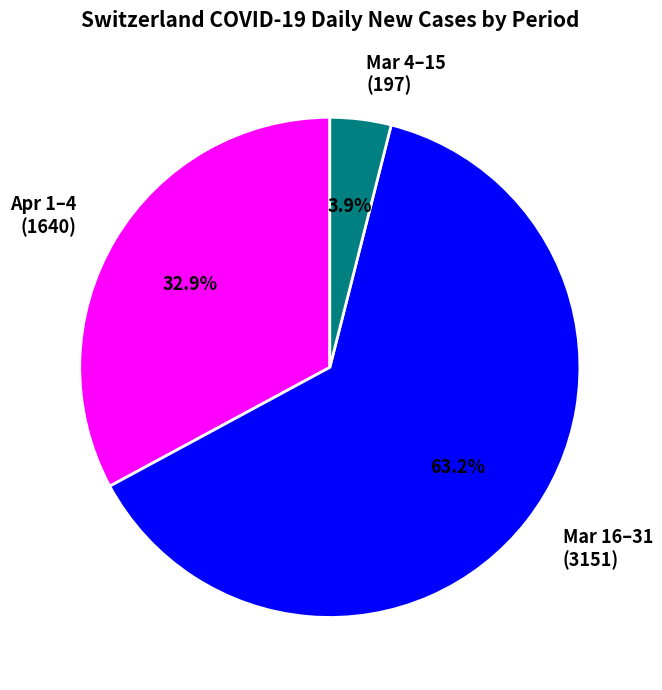

Is there any slice that represents more than half of the pie?

Yes